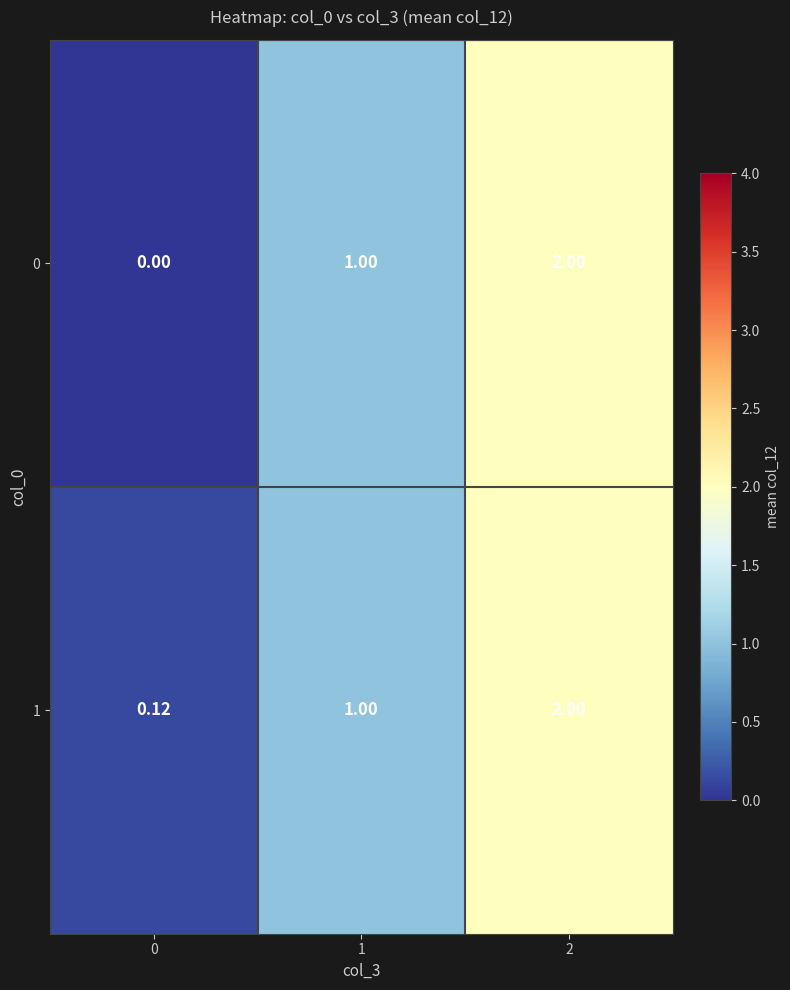

Is the value of 1 at 2 greater than the value of 0 at 0?

Yes